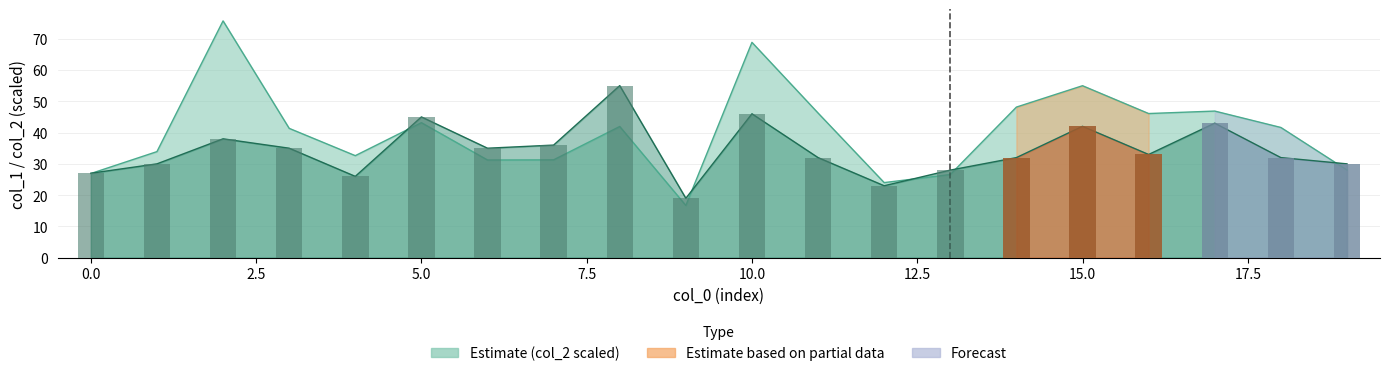

Are the bars horizontal?

No